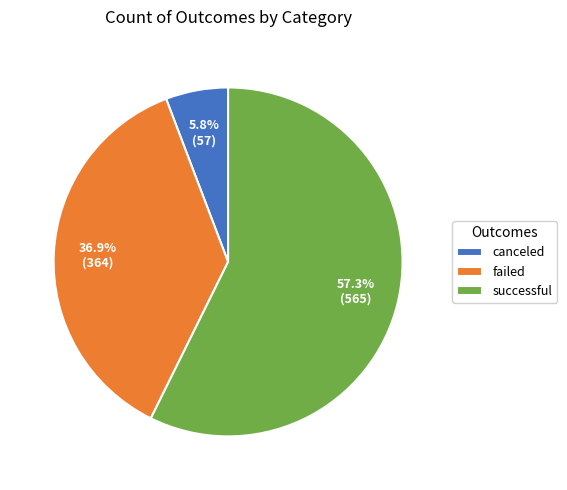

What portion of the pie excludes failed?

63.1%